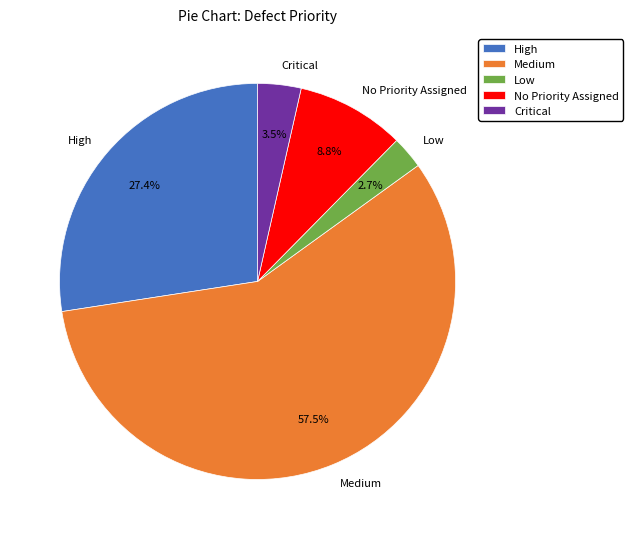

How many slices are in this pie chart?

5